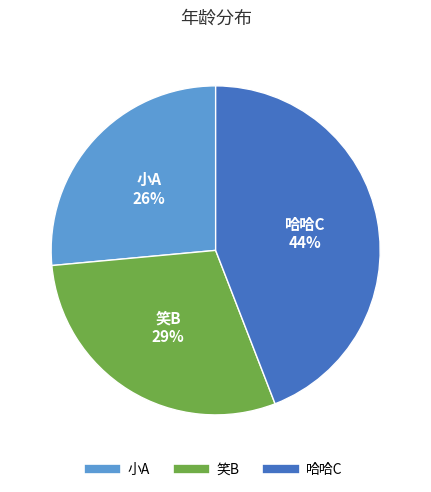

Is the sum of 小A and 哈哈C greater than half?

Yes